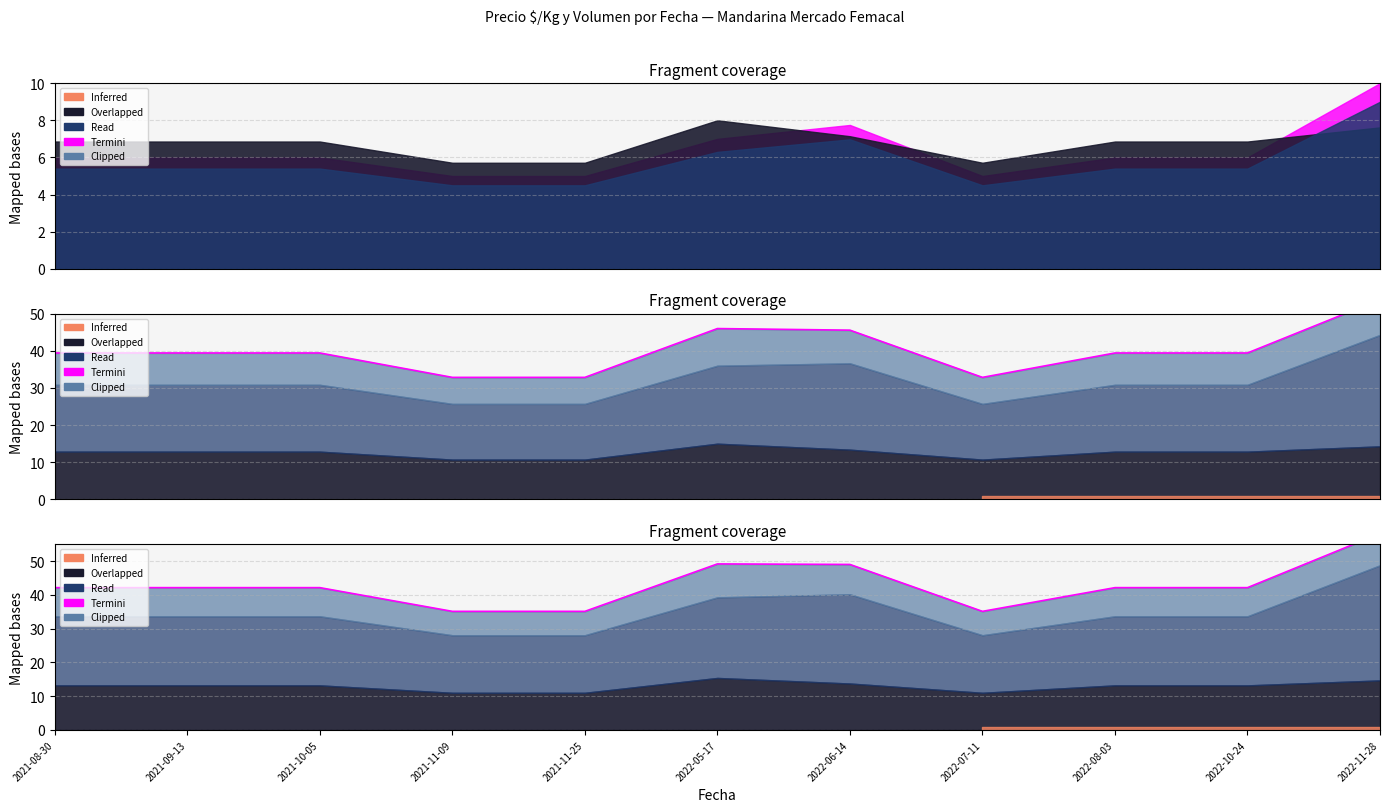

What is the change in value from 2021-11-09 to 2022-05-17?

+14.0